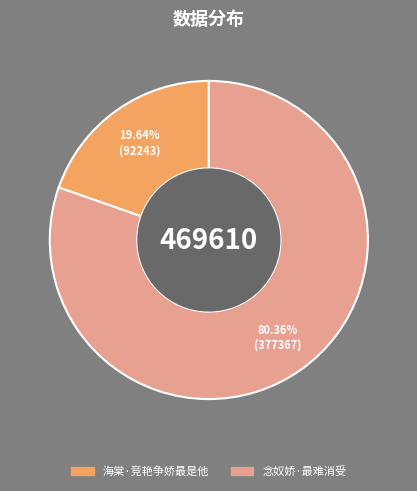

The 念奴娇·最难消受 slice represents 80% of the pie. True or false?

True